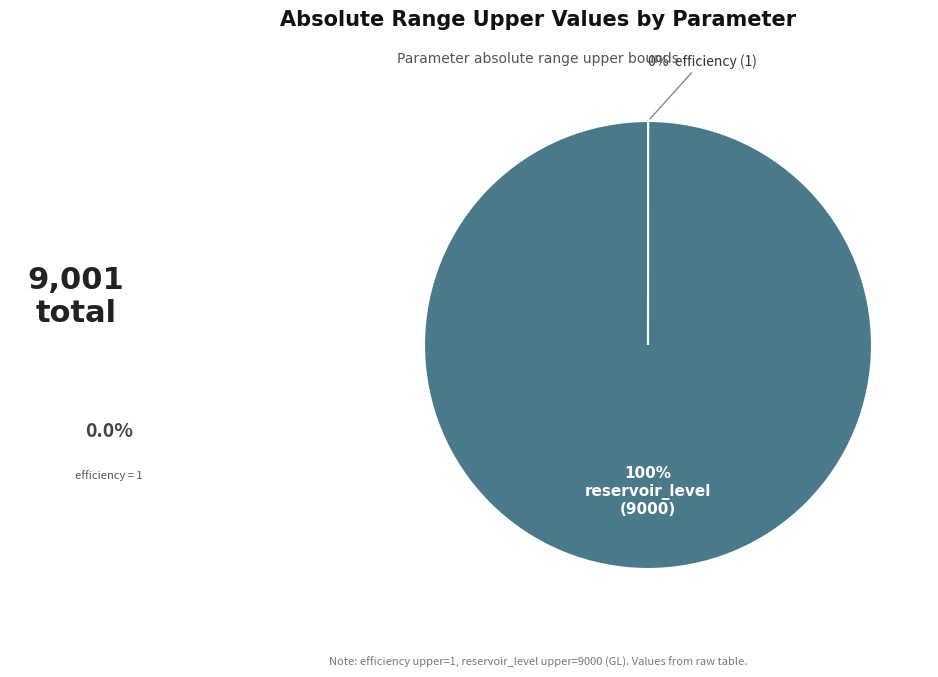

To the nearest percent, what is the average slice percentage?

50%